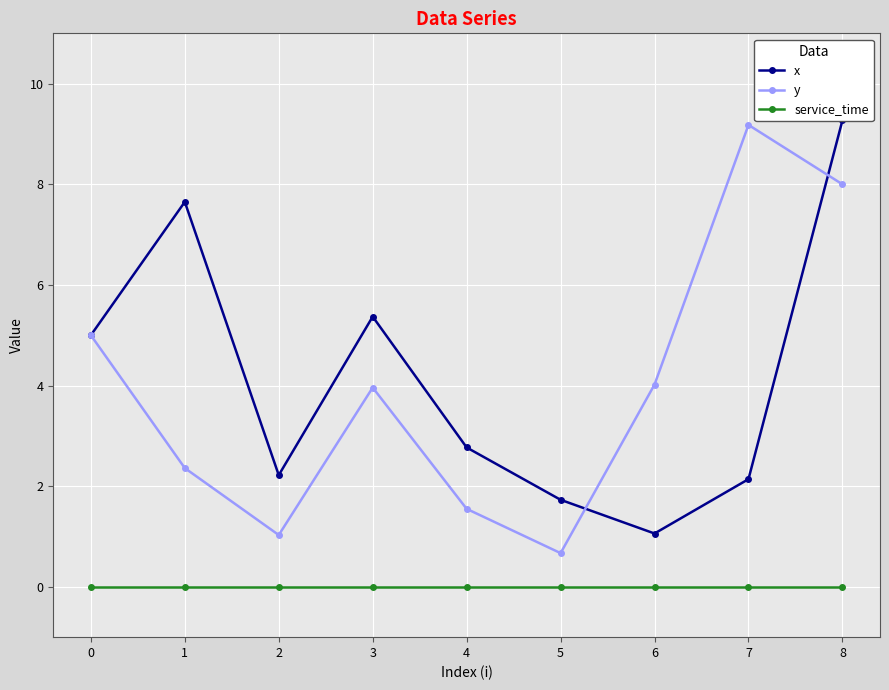

Which series has the largest total across all categories?

x